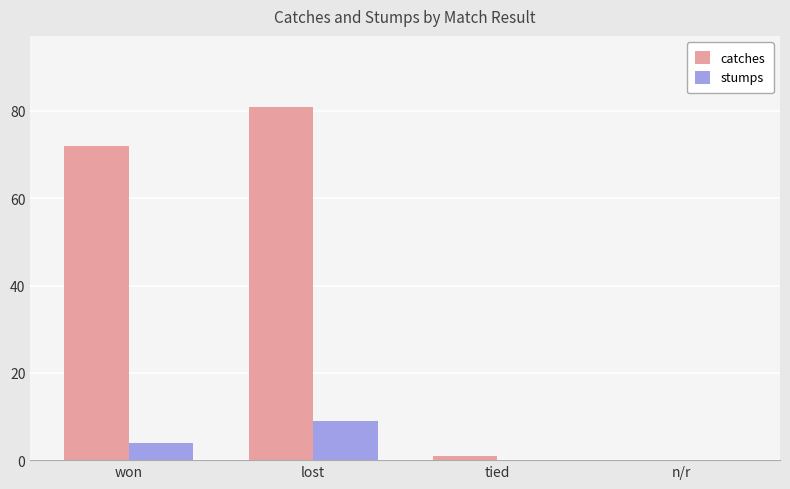

Where is catches nearest to the value 40?

won